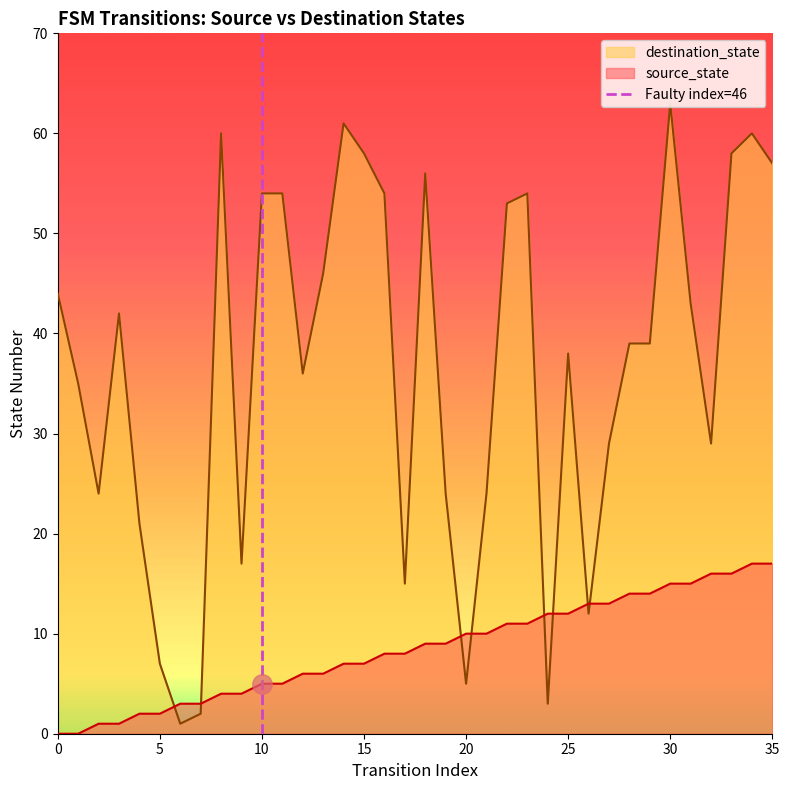

True or false: destination_state and source_state intersect in this chart.

True